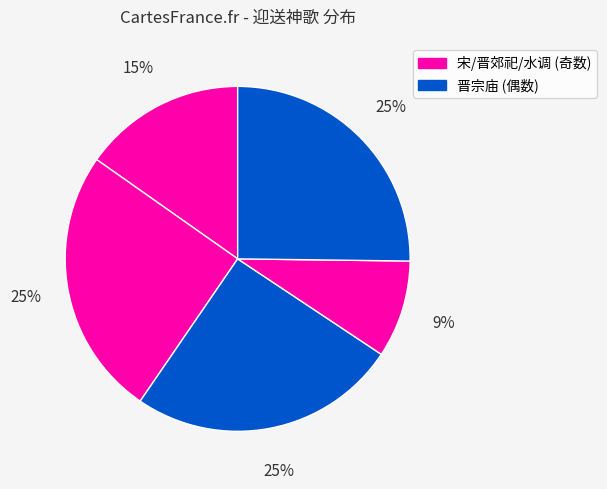

To the nearest percent, what is the difference between the largest and smallest slice percentages?

16%